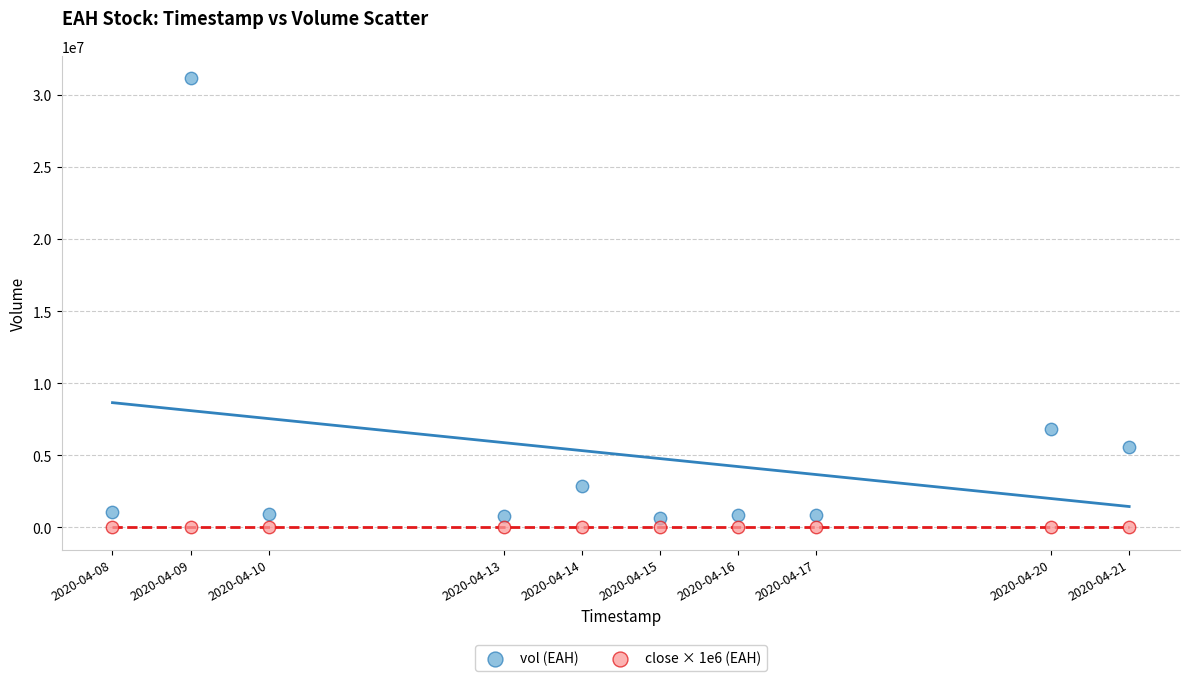

What are all the series names shown in the legend?

vol (EAH), close × 1e6 (EAH)